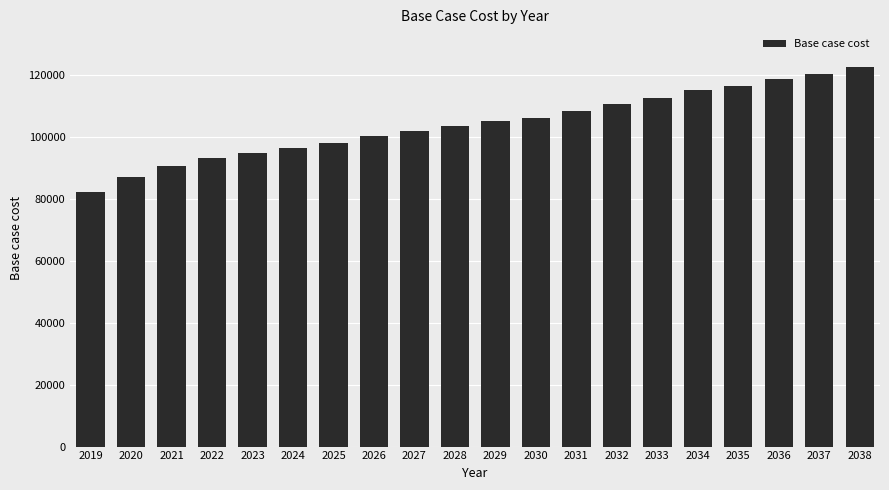

What is the average value?

104122.9